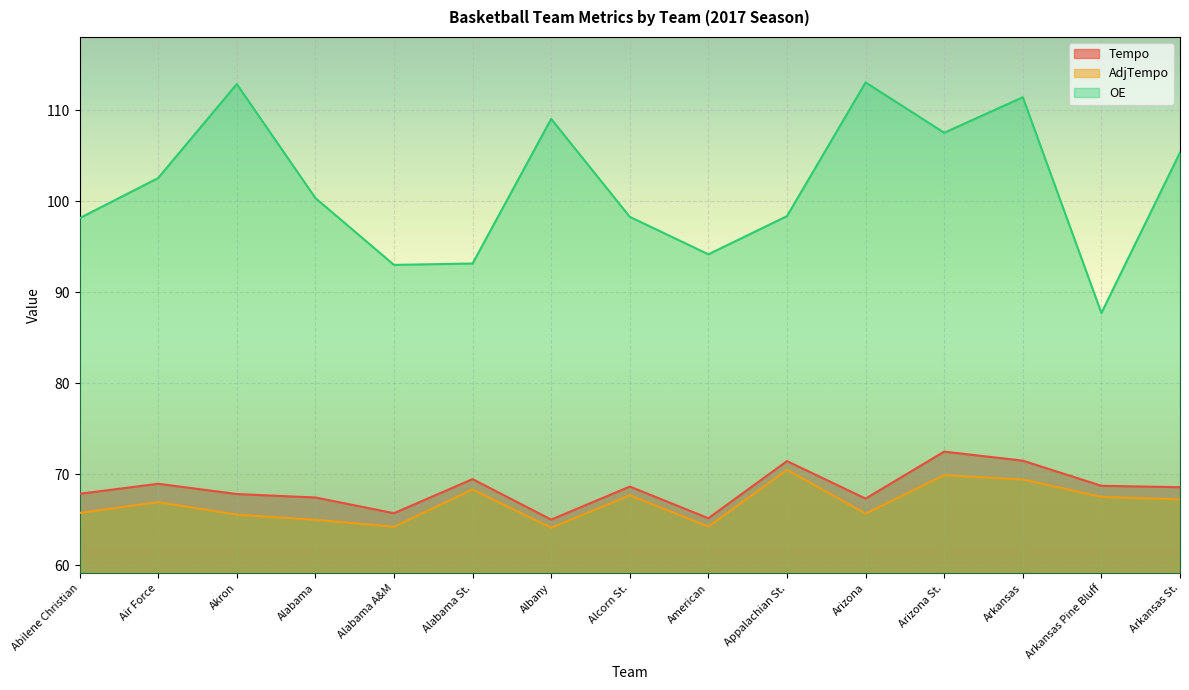

Rank the categories by AdjTempo value from lowest to highest.

Albany, Alabama A&M, American, Alabama, Akron, Arizona, Abilene Christian, Air Force, Arkansas St., Arkansas Pine Bluff, Alcorn St., Alabama St., Arkansas, Arizona St., Appalachian St.